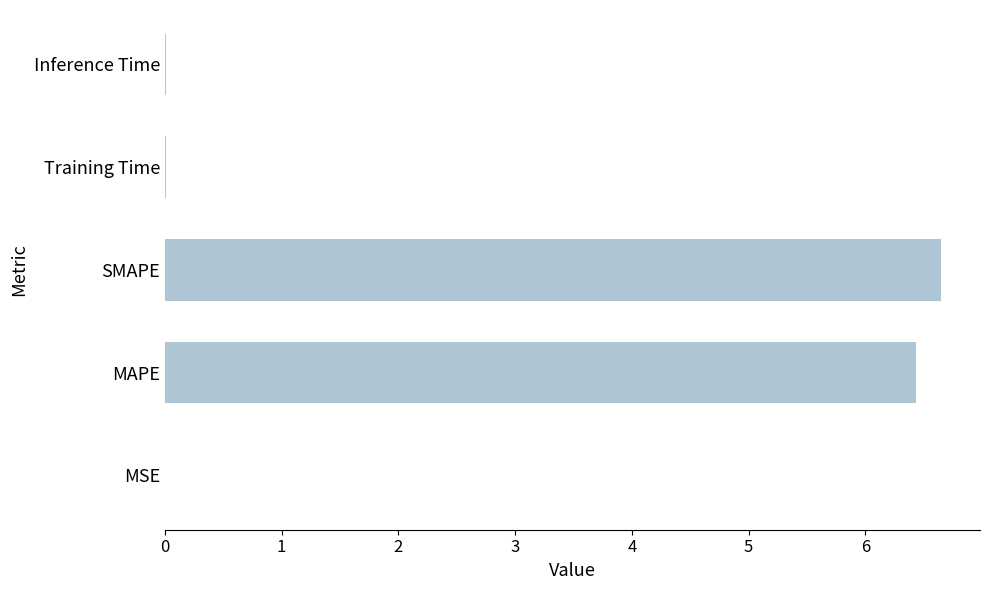

Which has a higher value, Training Time or MAPE?

MAPE